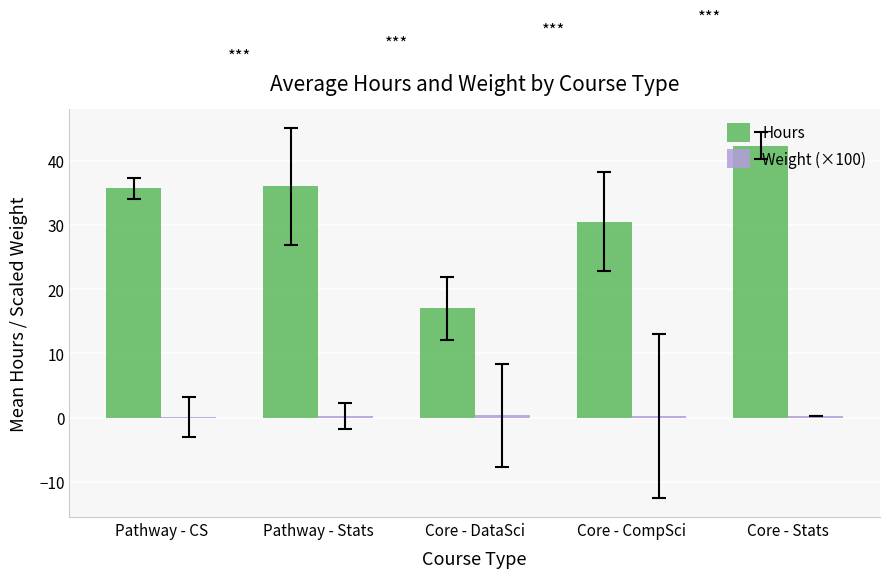

At which label is Hours closest to 29?

Core - CompSci